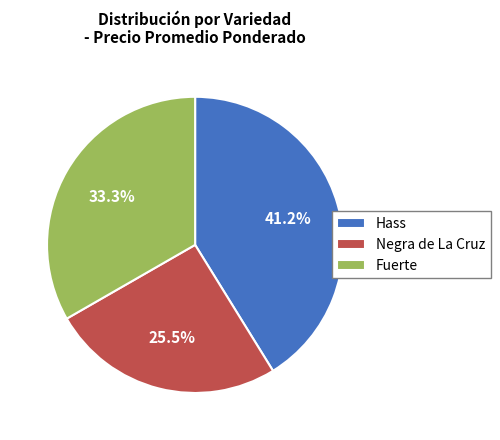

Rank the categories by value from highest to lowest.

Hass, Fuerte, Negra de La Cruz